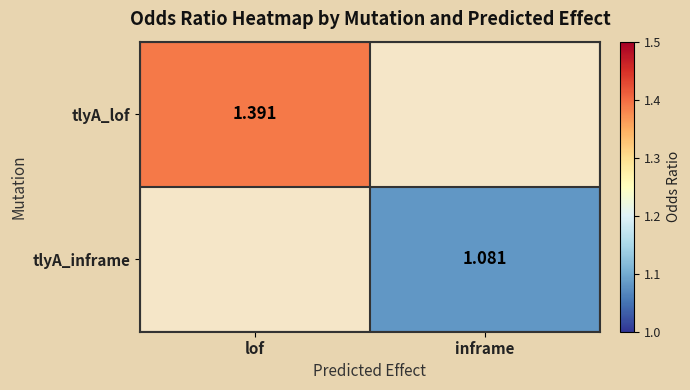

Read the tlyA_lof value at lof.

1.4